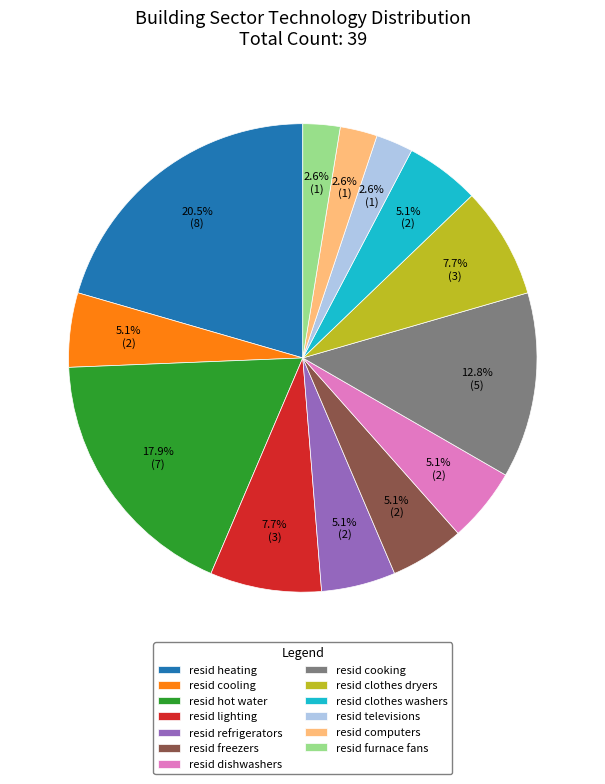

Is the sum of resid cooking and resid televisions greater than half?

No